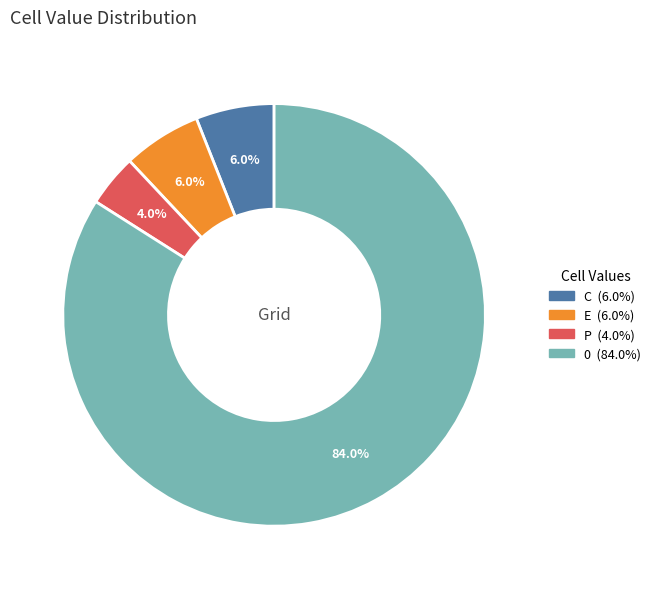

Does 0 represent more than half of the total?

Yes